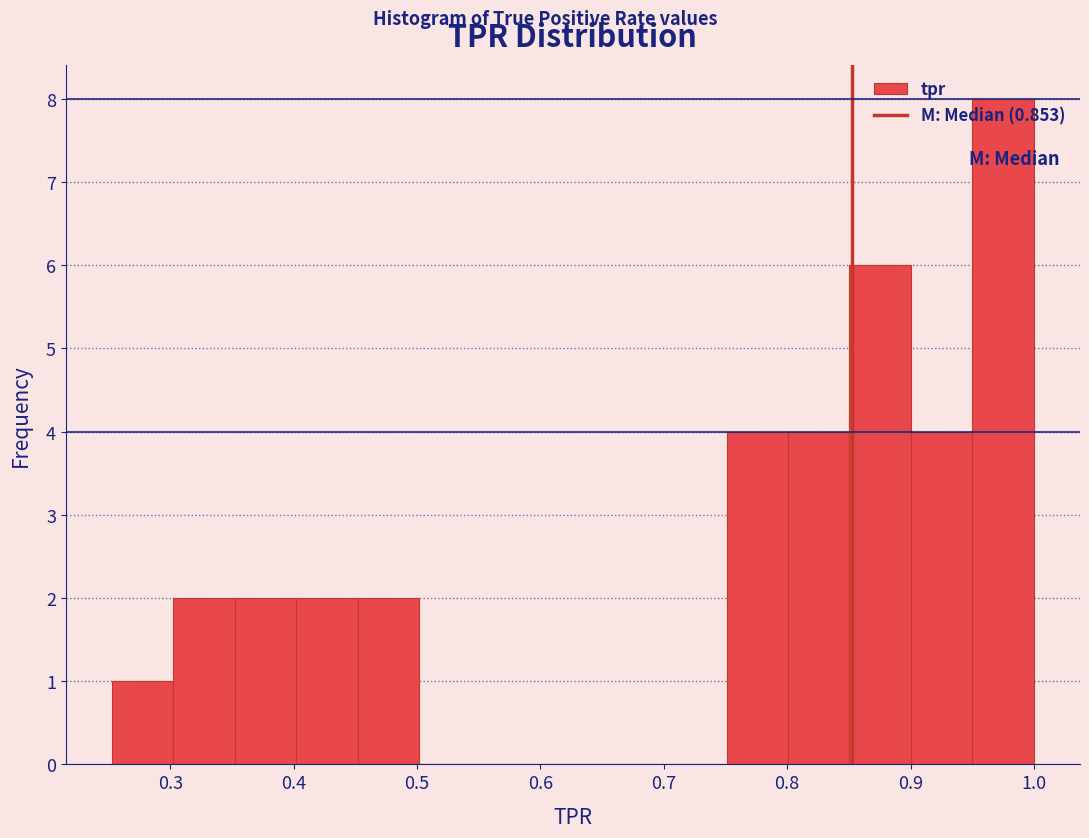

How tall is the bar that spans 0.35 to 0.40 on the x-axis? Neither the bar edges nor the heights are printed on the chart, so give them approximately, as read against the axes.

2